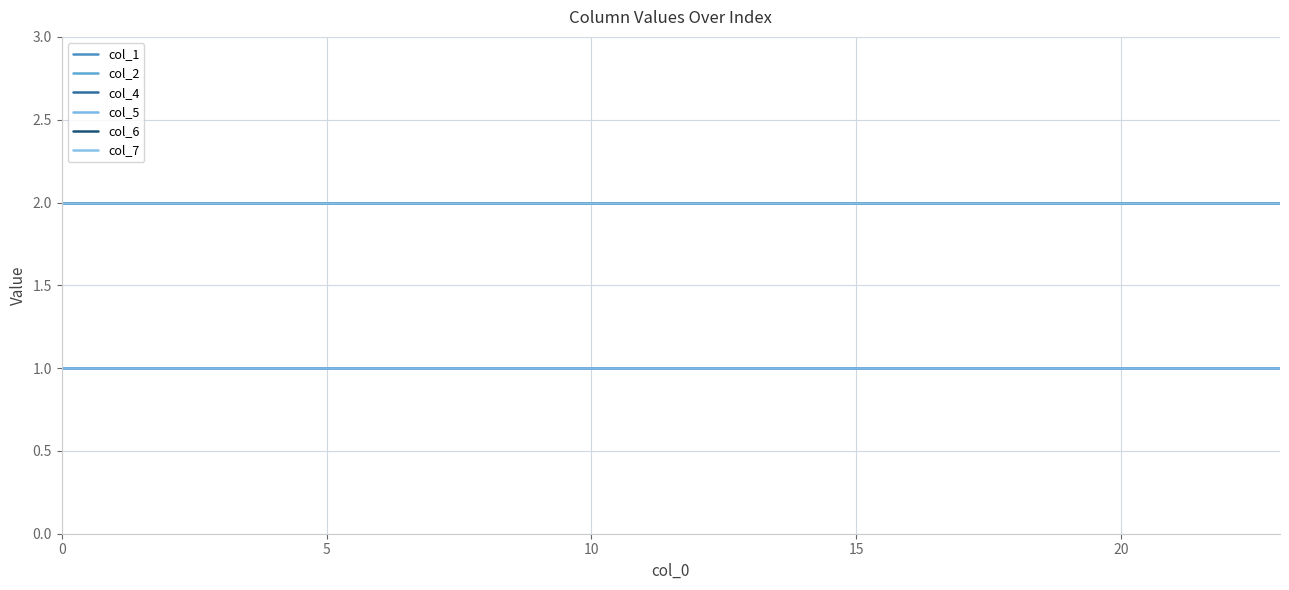

Which series has the widest spread of values?

col_1